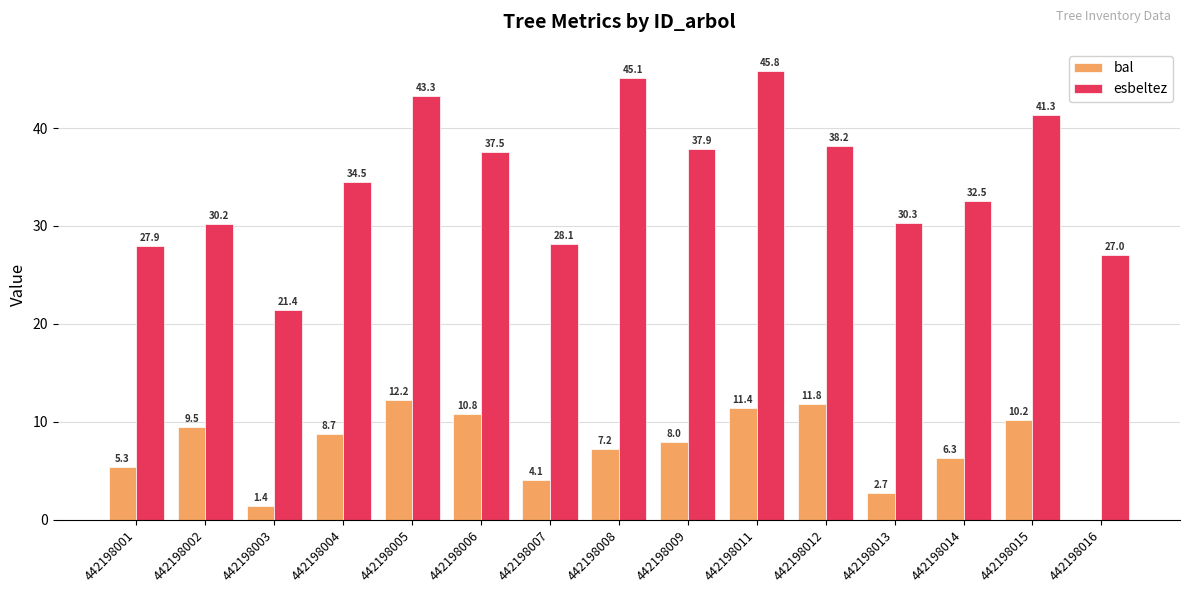

Which label corresponds to the largest value in the chart?

442198011